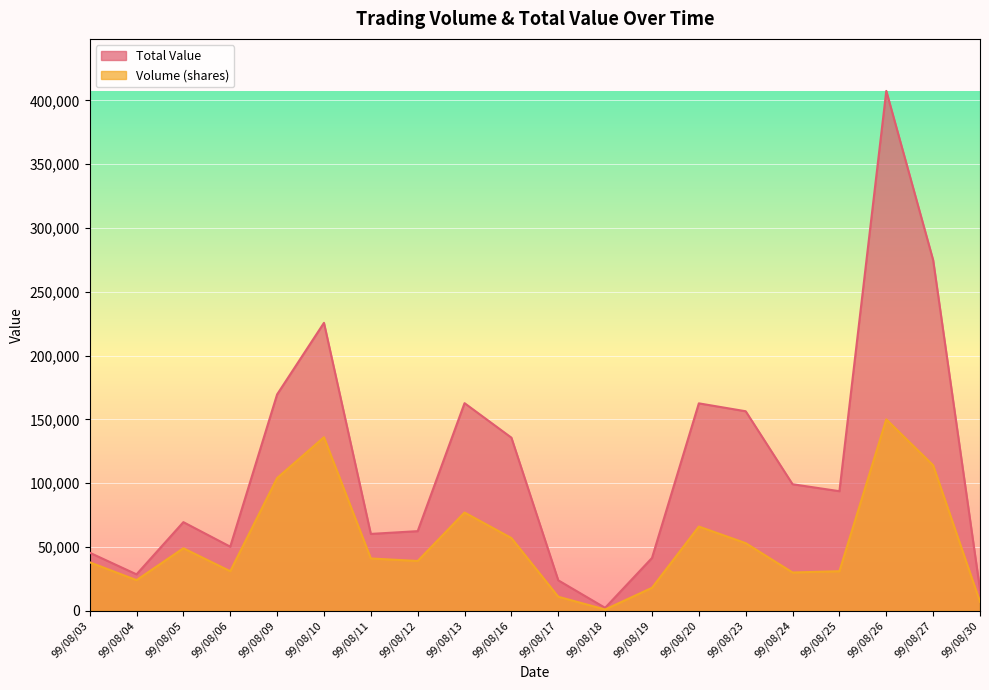

Does the chart display data point markers on the line(s)?

No